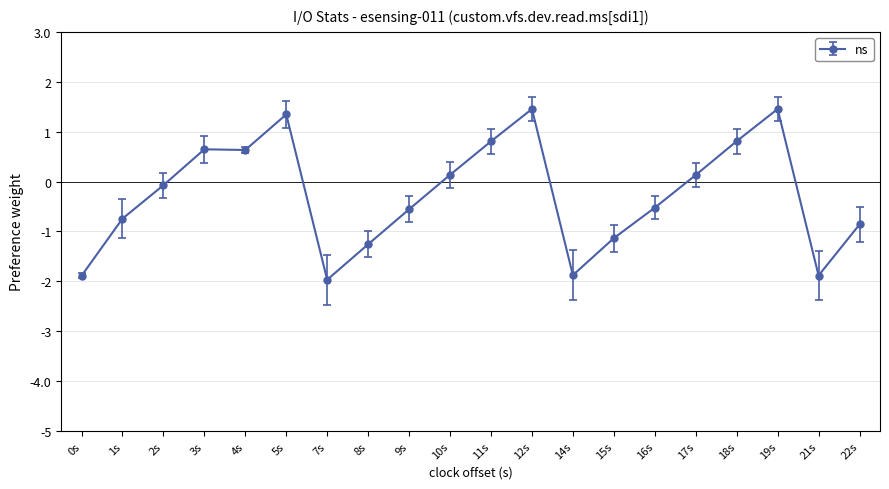

What is the smallest value displayed?

-2.0